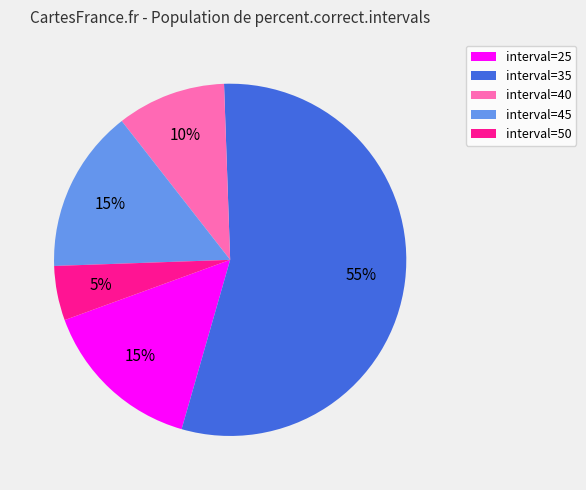

Which category has the smallest portion of the pie?

interval=50